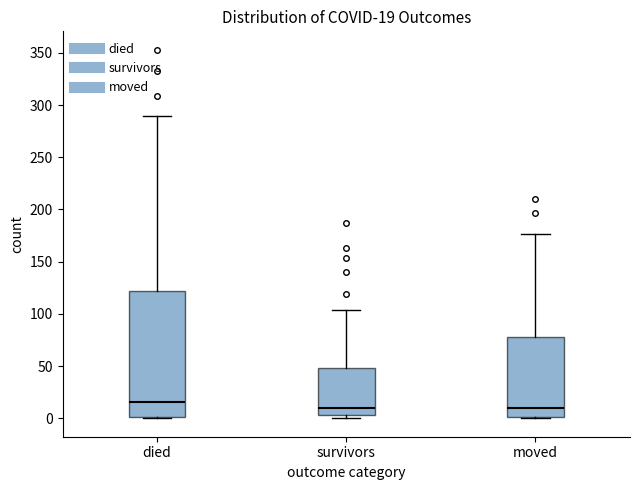

Comparing the boxes themselves (not the whiskers), which one is the tallest?

died